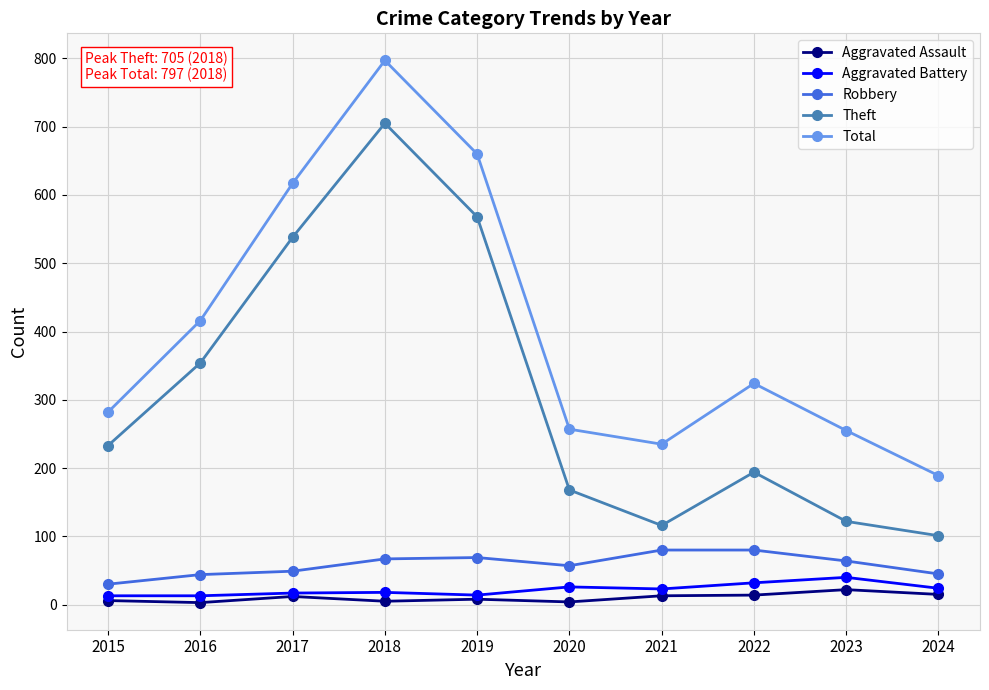

How many series are shown in this chart?

5